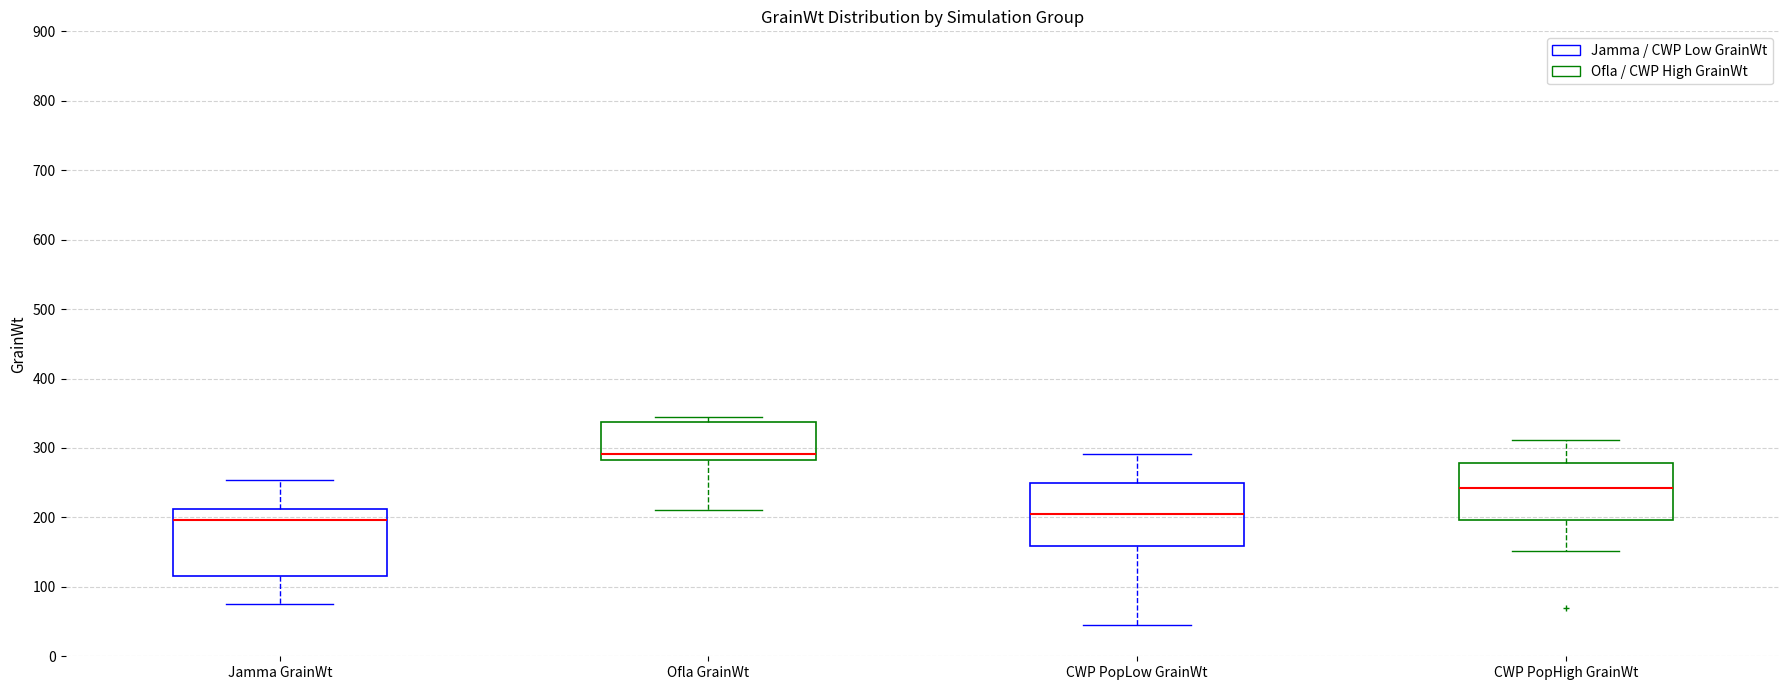

Which box has the highest median line?

Ofla GrainWt